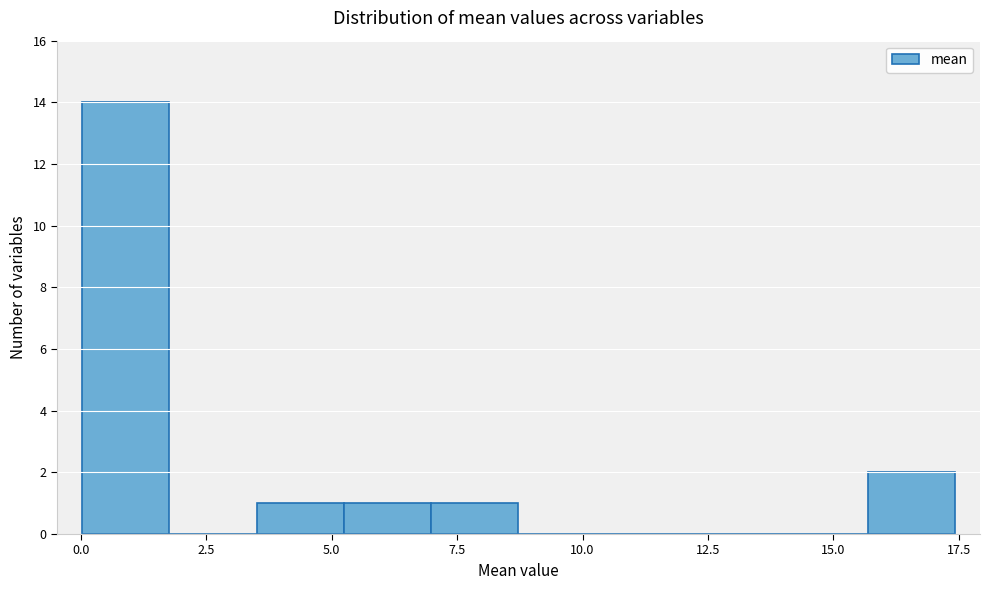

Around what value on the x-axis is the tallest bar? Give the approximate position of its centre, as read against the axis.

1.0